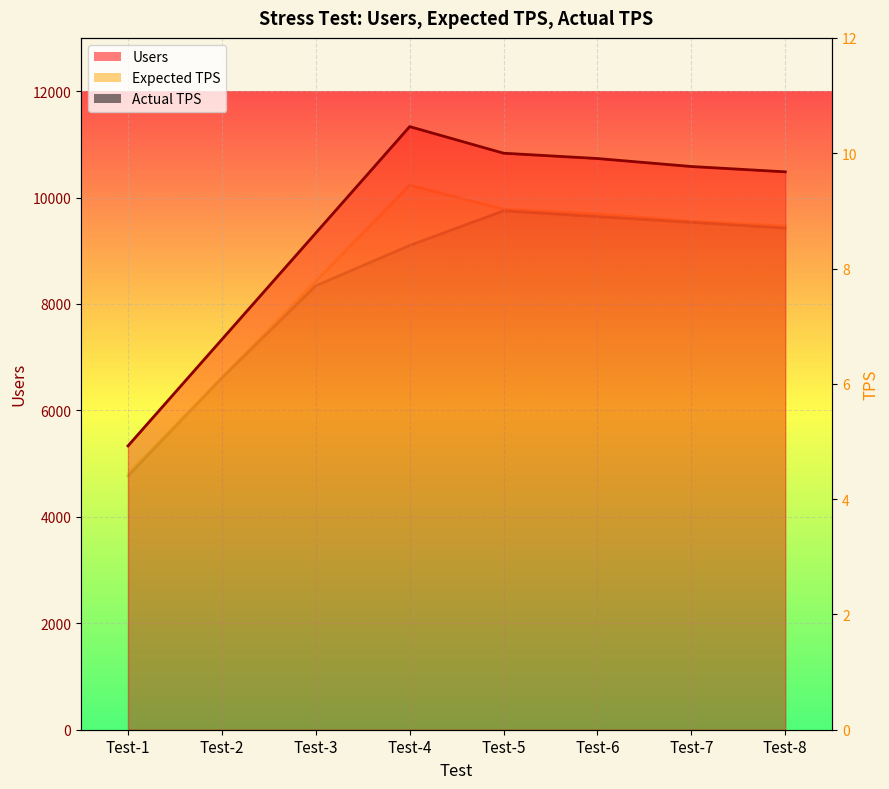

What is the value of the Actual TPS point at the 8th from the left?

8.7